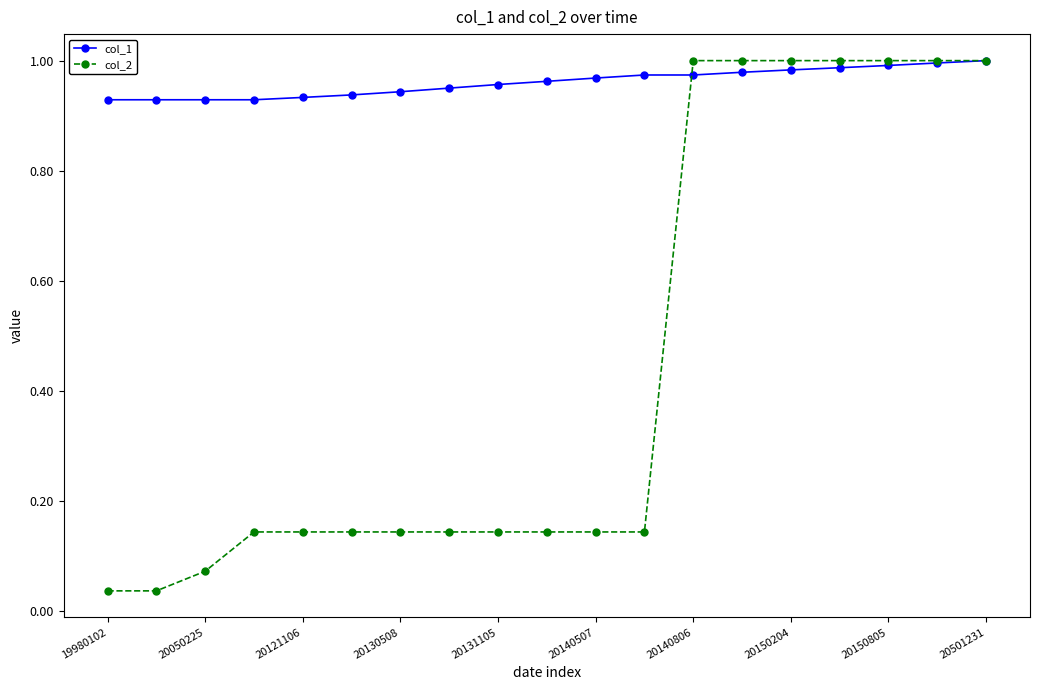

Rank the series by their average value, from lowest to highest.

col_2, col_1